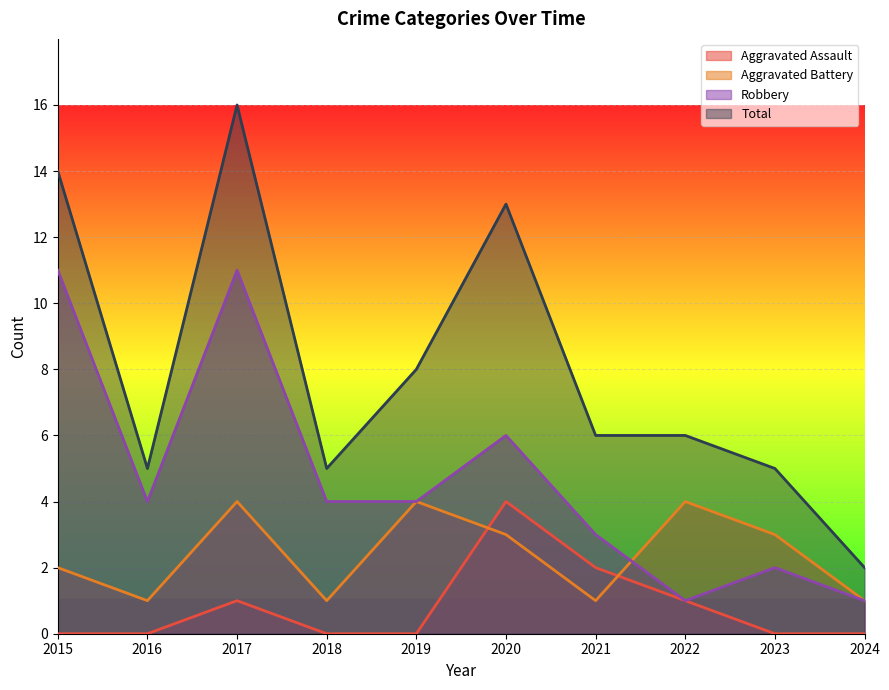

True or false: Aggravated Assault has a value of 0 at 2022.

False